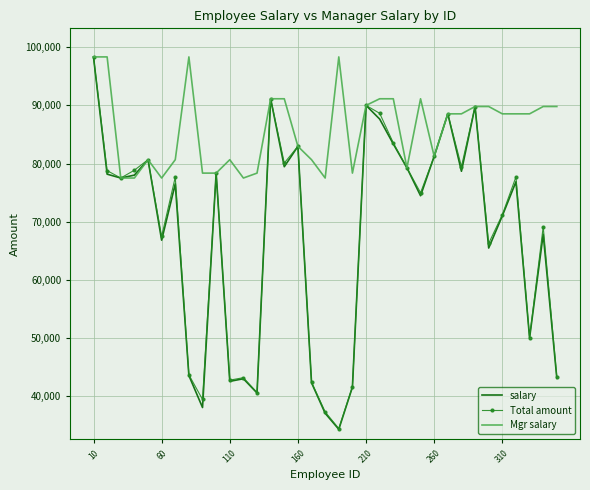

Which series has the largest range (max minus min)?

salary